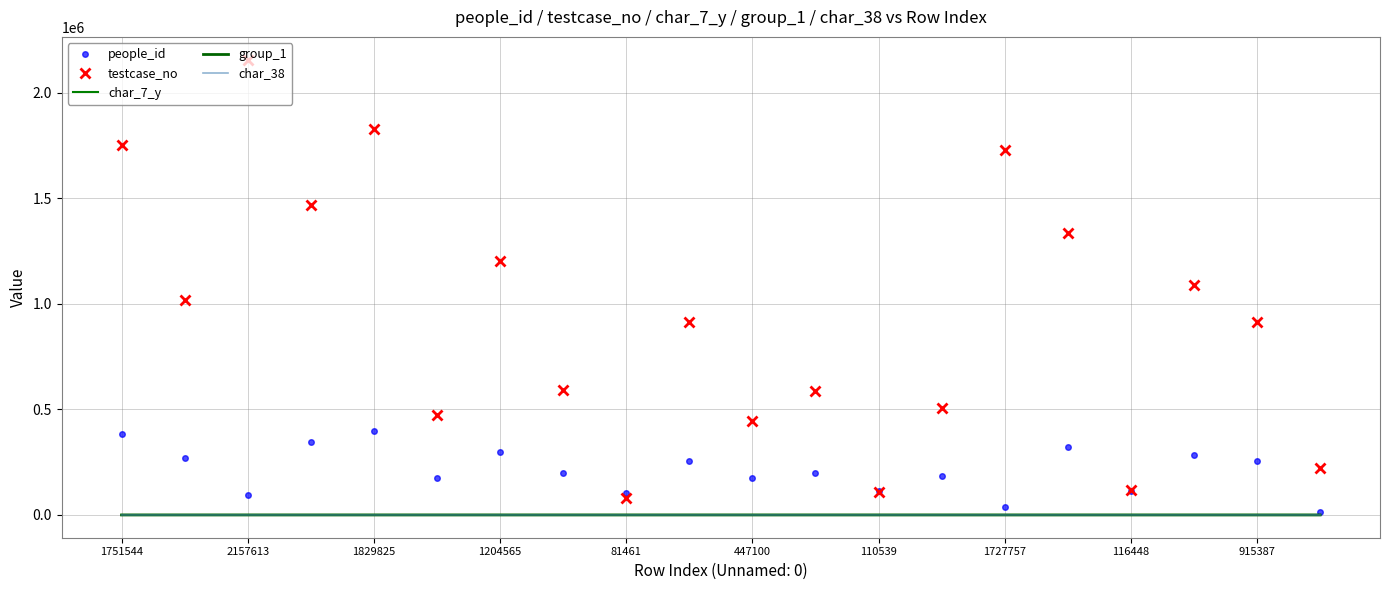

What is the label of the 5th point from the right?

15